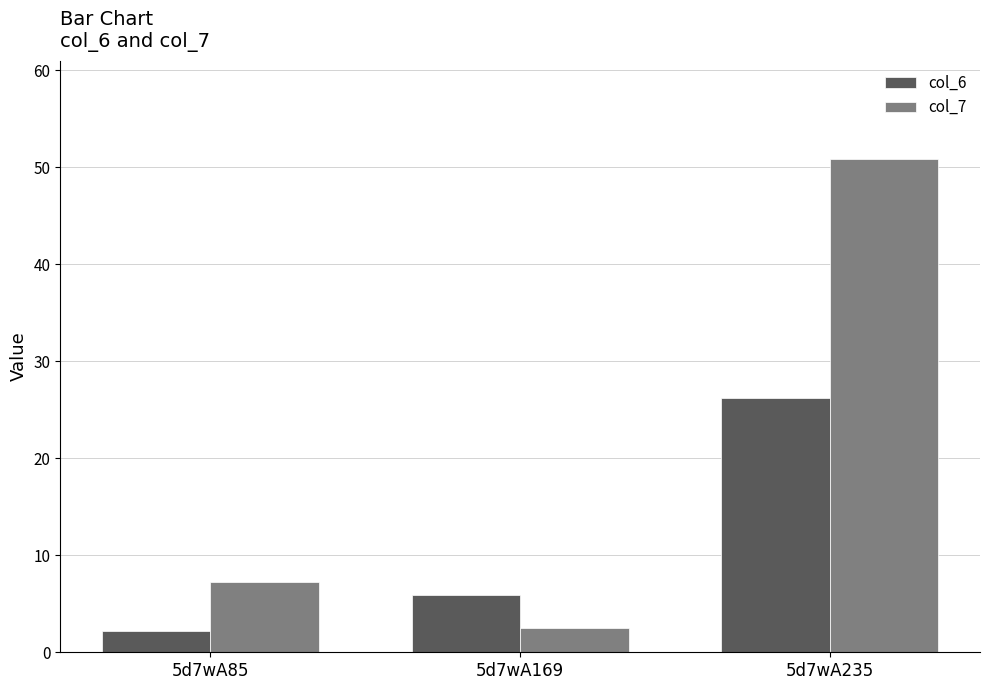

Reading right to left, transcribe all the data shown in this chart.

col_6: 26.3	6.0	2.2
col_7: 50.8	2.5	7.2